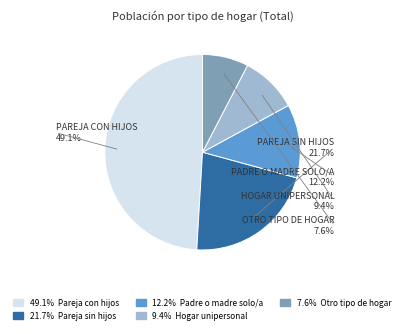

Which category has the biggest portion of the pie?

Pareja con hijos